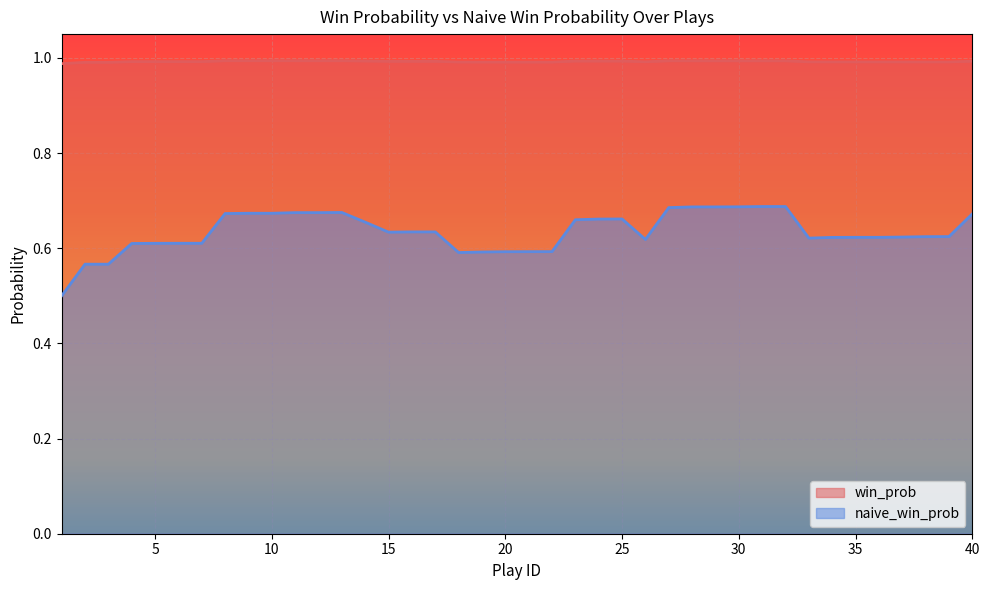

What is the value of the naive_win_prob point at the 38th from the left?

0.6